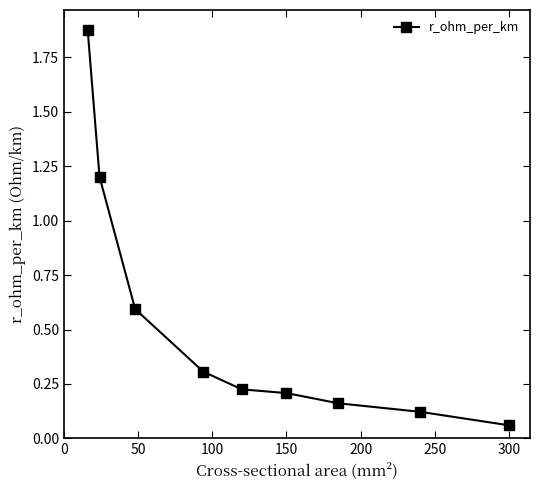

What is the value of the 3rd point from the left?

0.6